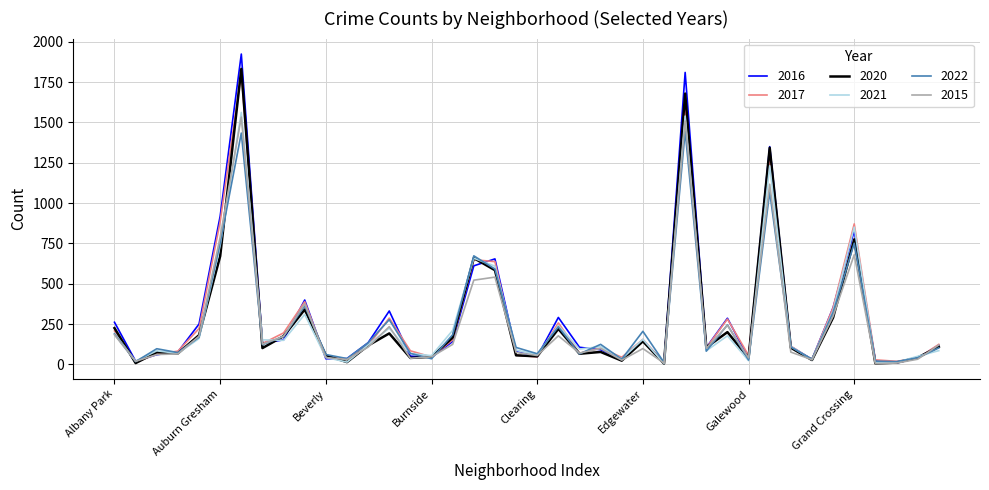

Which series has the largest range (max minus min)?

2016